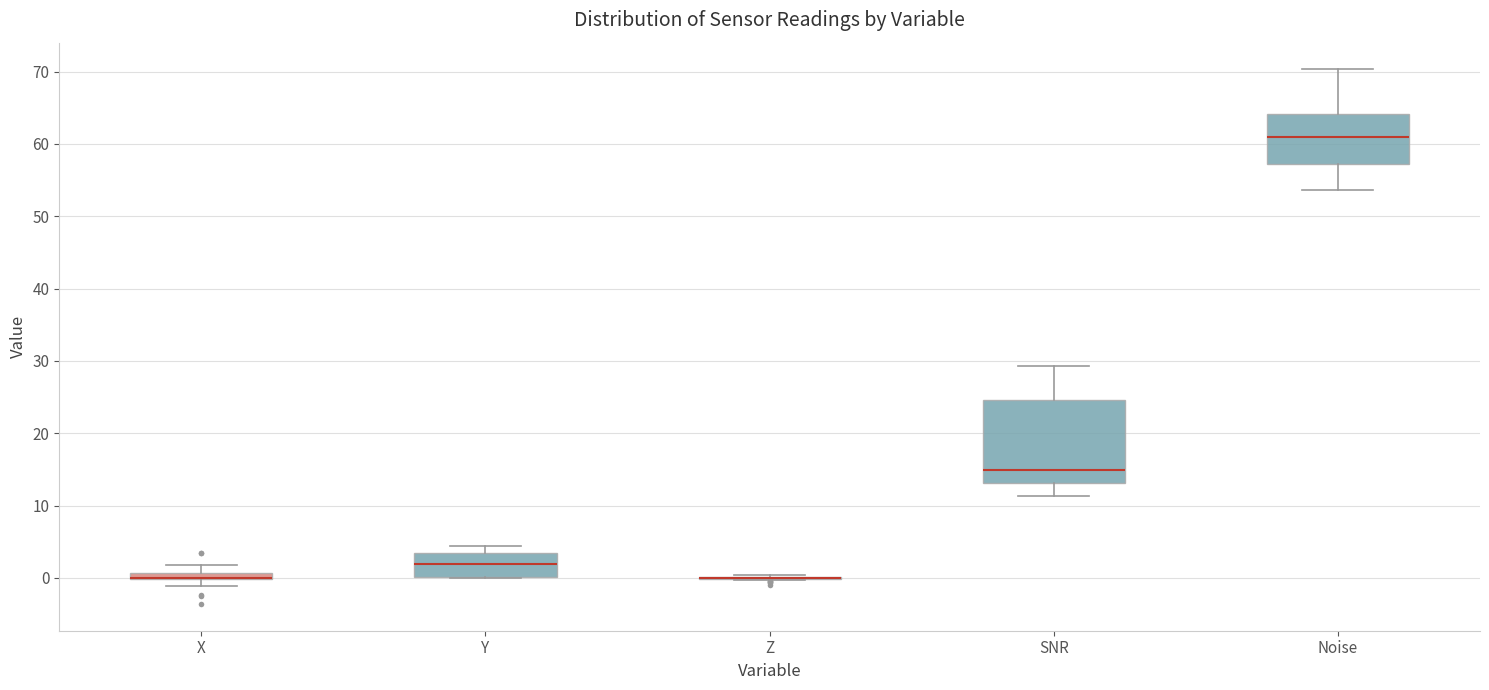

Where does the upper whisker of the box for Noise end on the y-axis? The values are not printed on the chart, so give them approximately, as read against the axis.

70